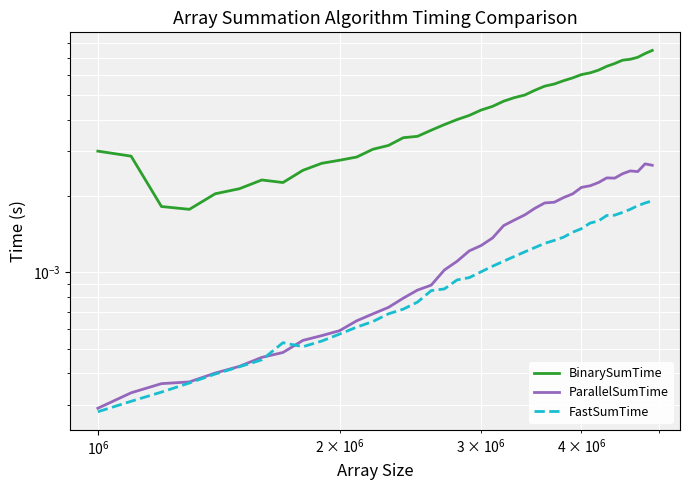

Is this an area chart (filled region under the line)?

No